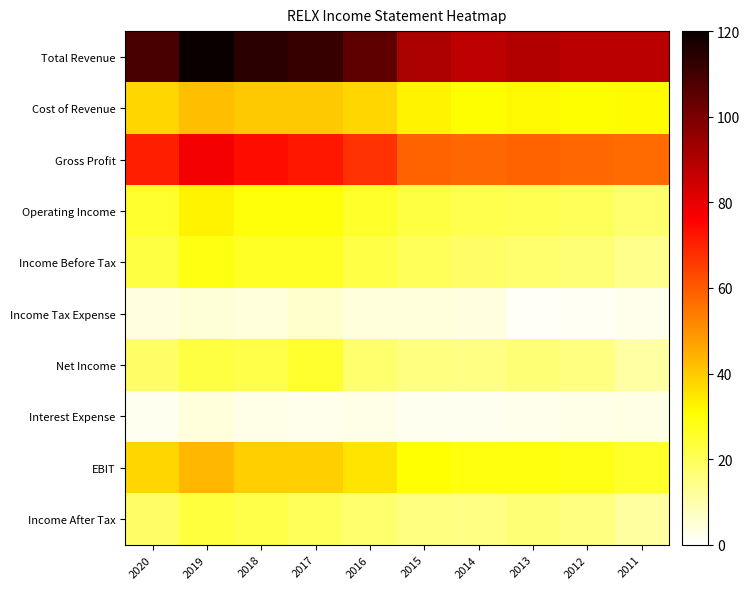

Which category has the lowest value across all series?

2013